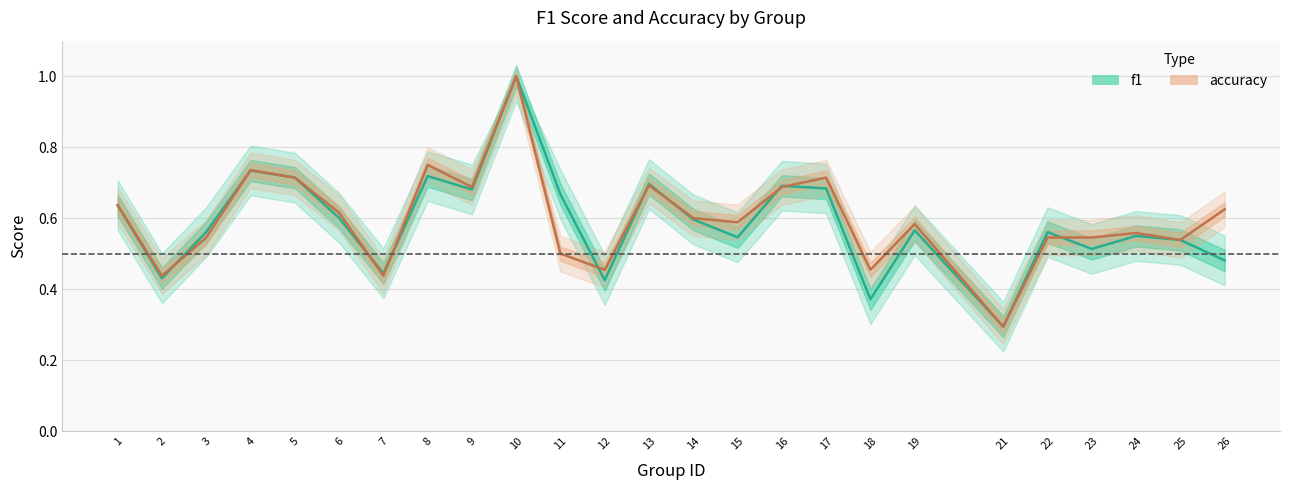

At which label is accuracy closest to 0?

21